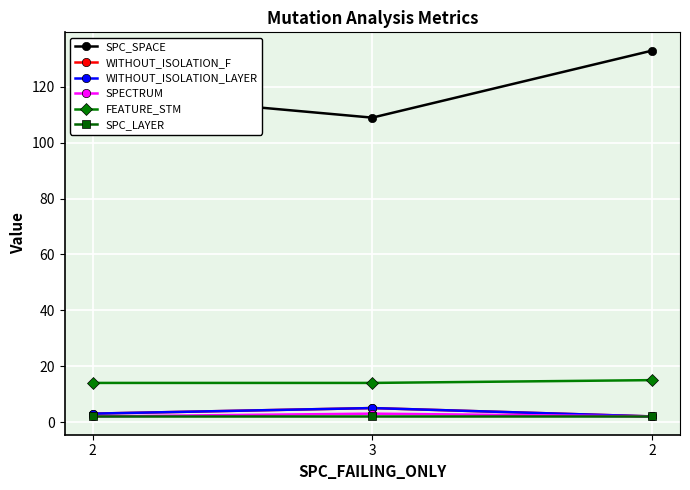

Is this an area chart (filled region under the line)?

No